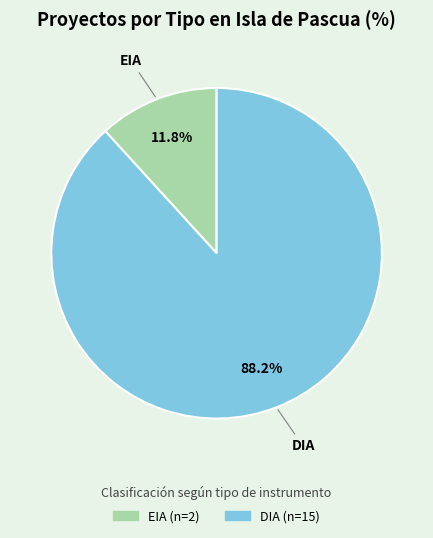

What is the largest slice in the pie chart?

DIA